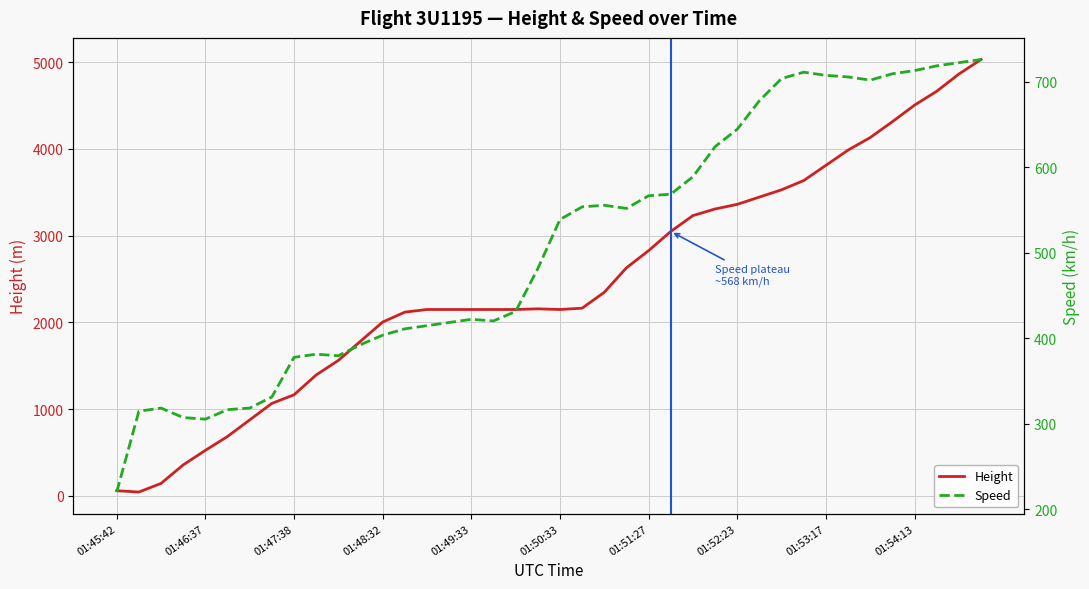

How many times do Speed and Height cross each other?

1